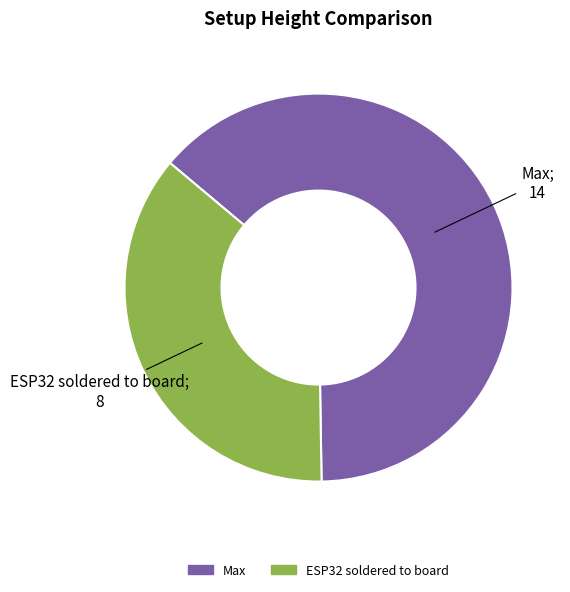

Combined, do Max and ESP32 soldered to board account for over 50%?

Yes